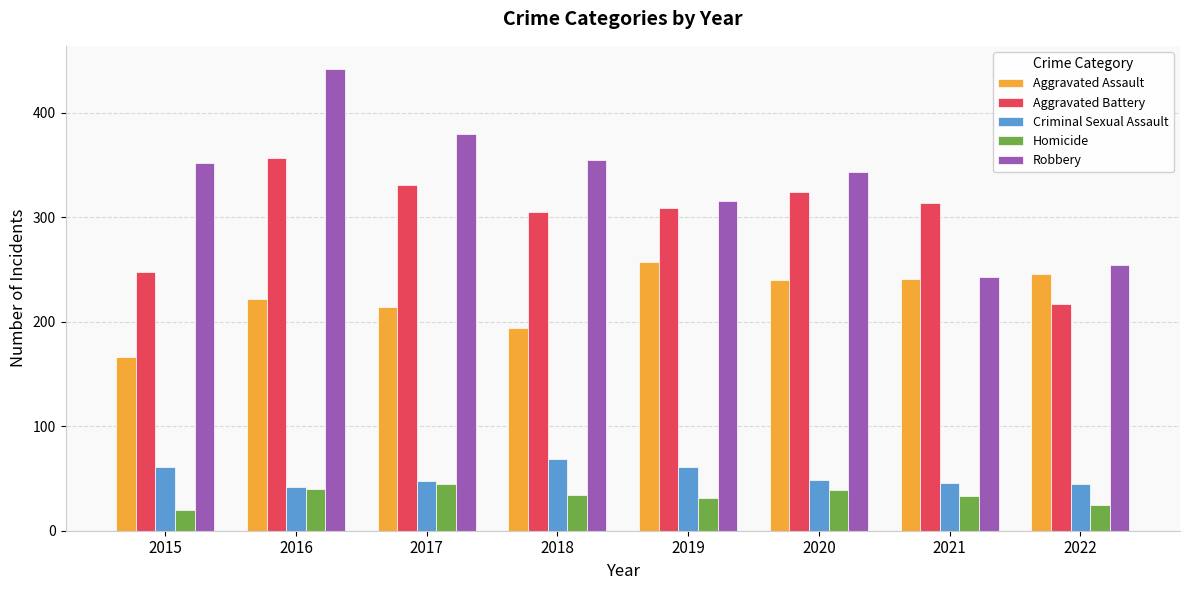

What is the difference between the highest and lowest values at 2016?

402